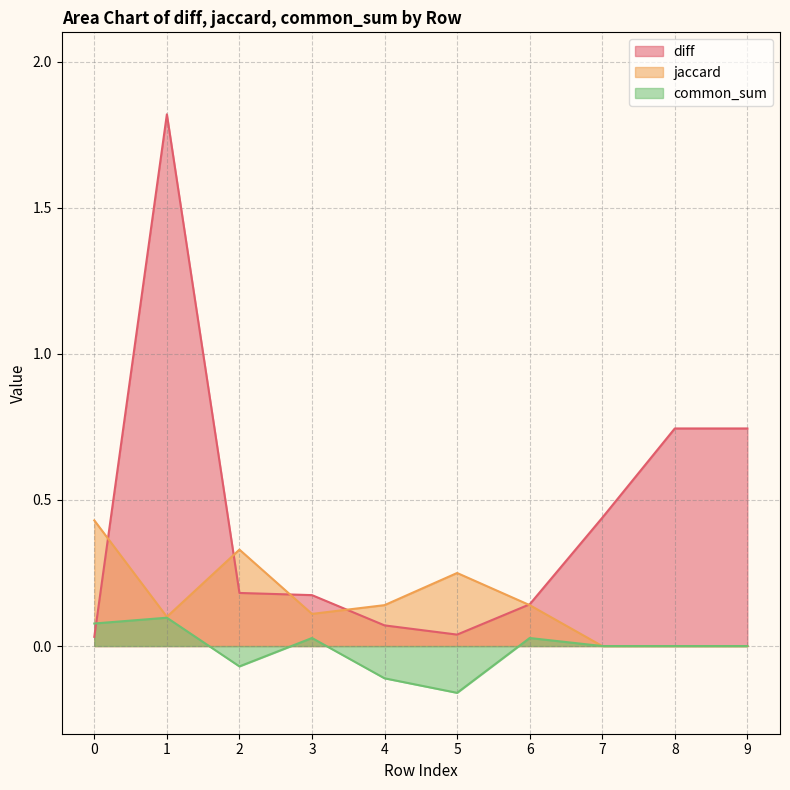

Reading left to right, extract all data points from this chart.

diff: 0=0.0	1=1.8	2=0.2	3=0.2	4=0.1	5=0.0	6=0.1	7=0.4	8=0.7	9=0.7
jaccard: 0=0.4	1=0.1	2=0.3	3=0.1	4=0.1	5=0.2	6=0.1	7=0.0	8=0.0	9=0.0
common_sum: 0=0.1	1=0.1	2=-0.1	3=0.0	4=-0.1	5=-0.2	6=0.0	7=0.0	8=0.0	9=0.0